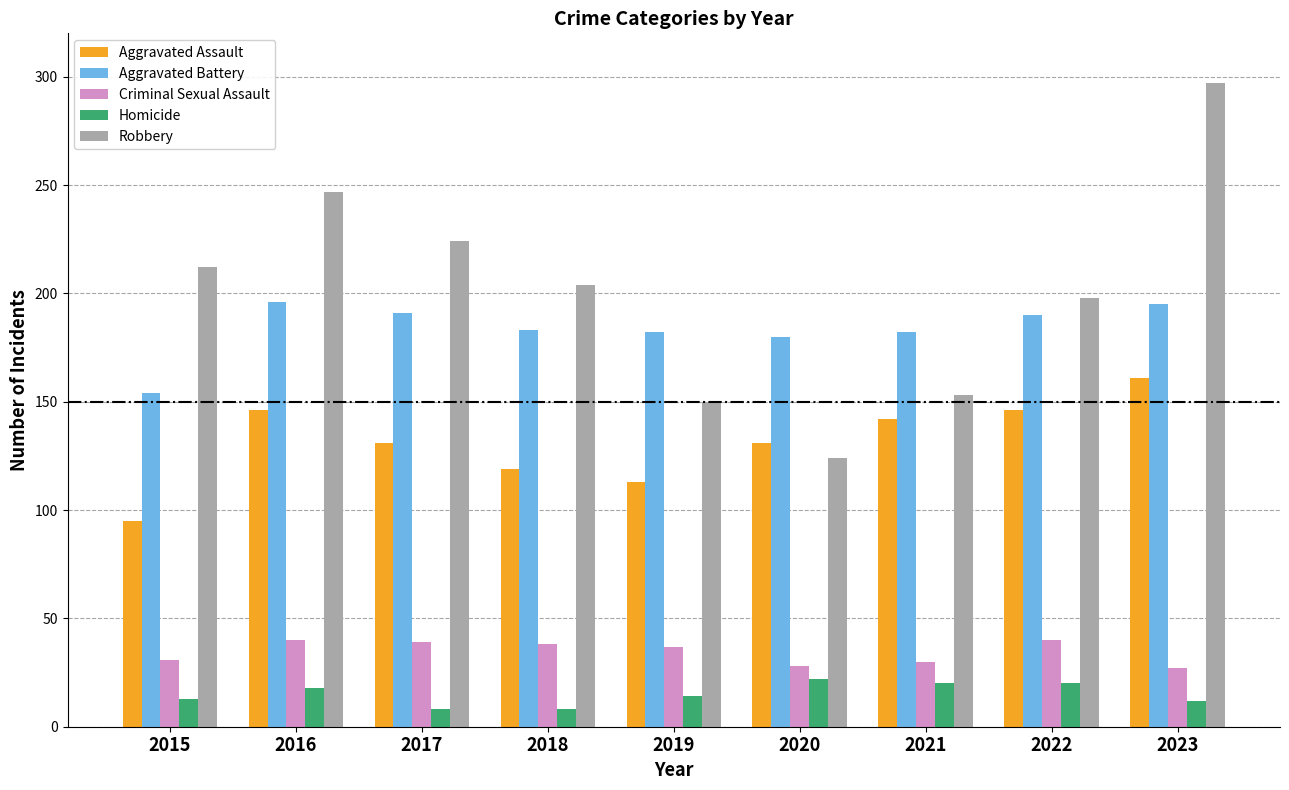

What is the maximum value for Aggravated Battery?

196